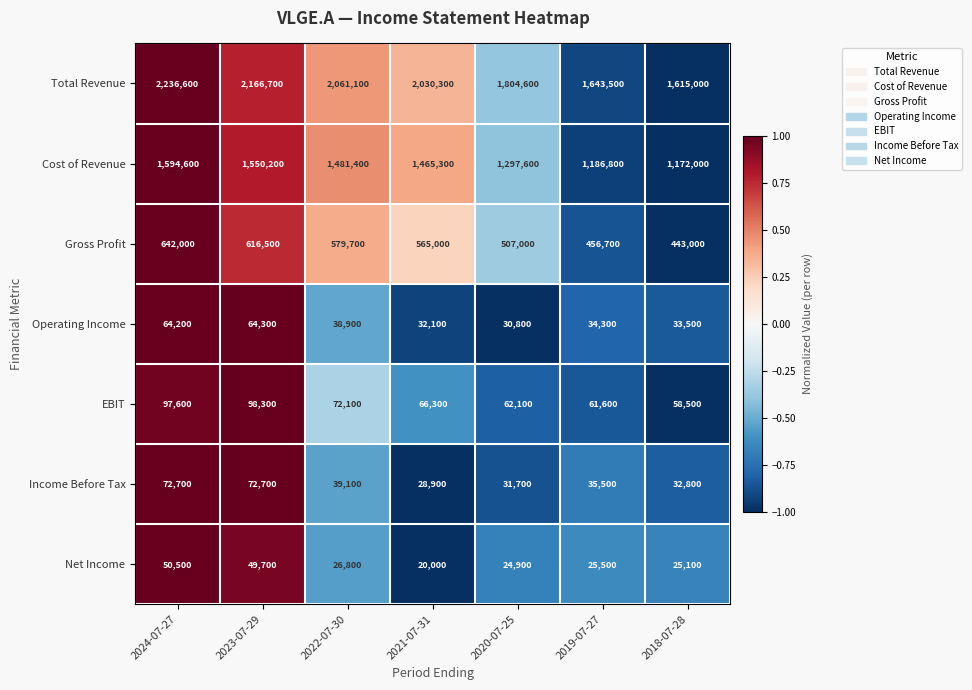

The Net Income series shows 38066 at 2022-07-30. True or false?

False